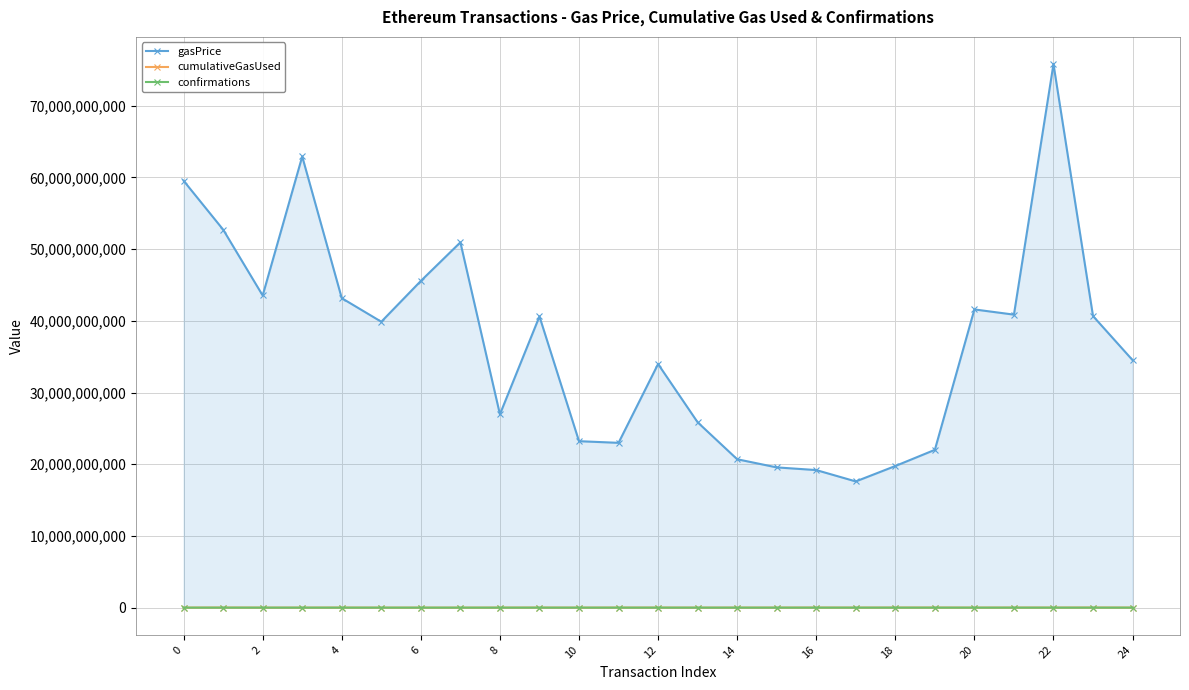

What are all the series names shown in the legend?

gasPrice, cumulativeGasUsed, confirmations